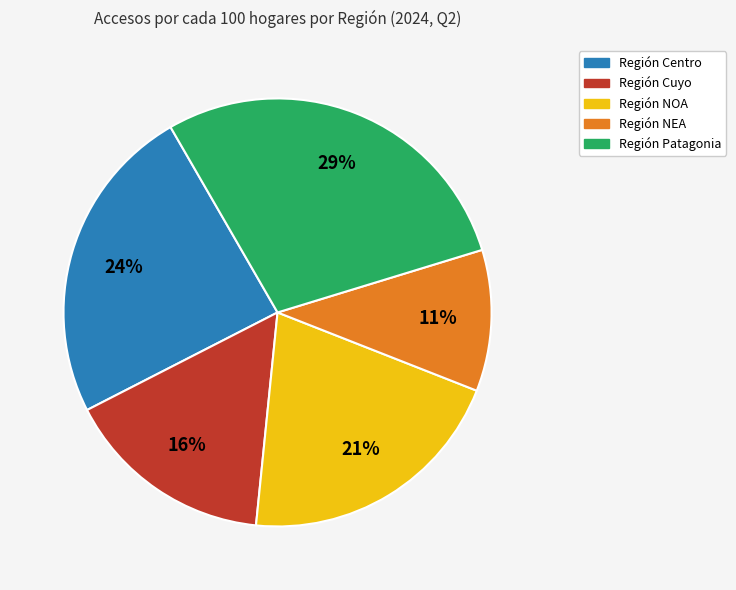

To the nearest percent, what is the difference between the largest and smallest slice percentages?

18%